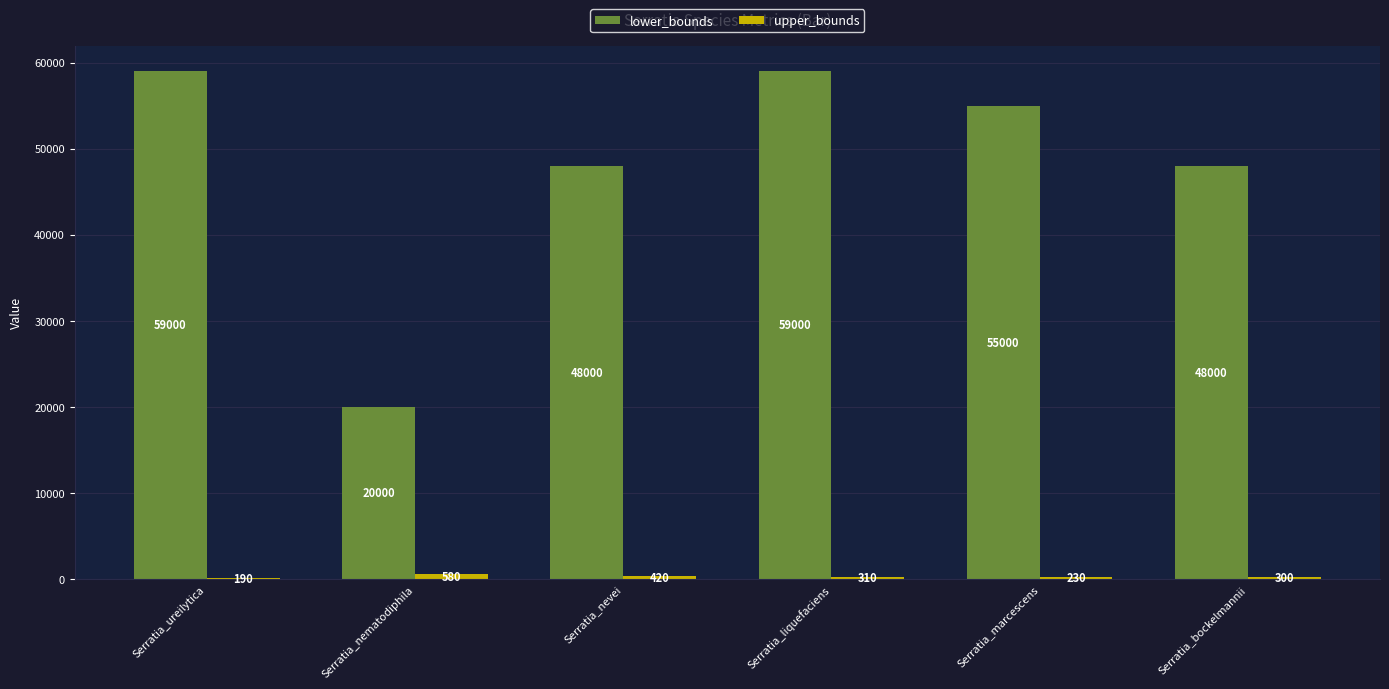

What is the minimum value shown in the chart?

190